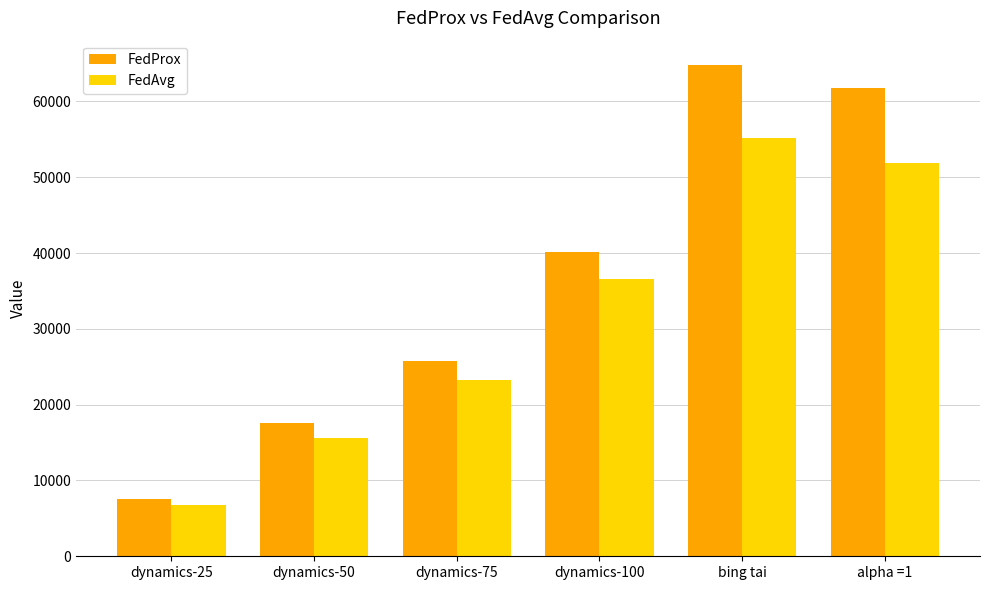

What is the difference between the maximum and minimum values in the FedAvg series?

48480.7